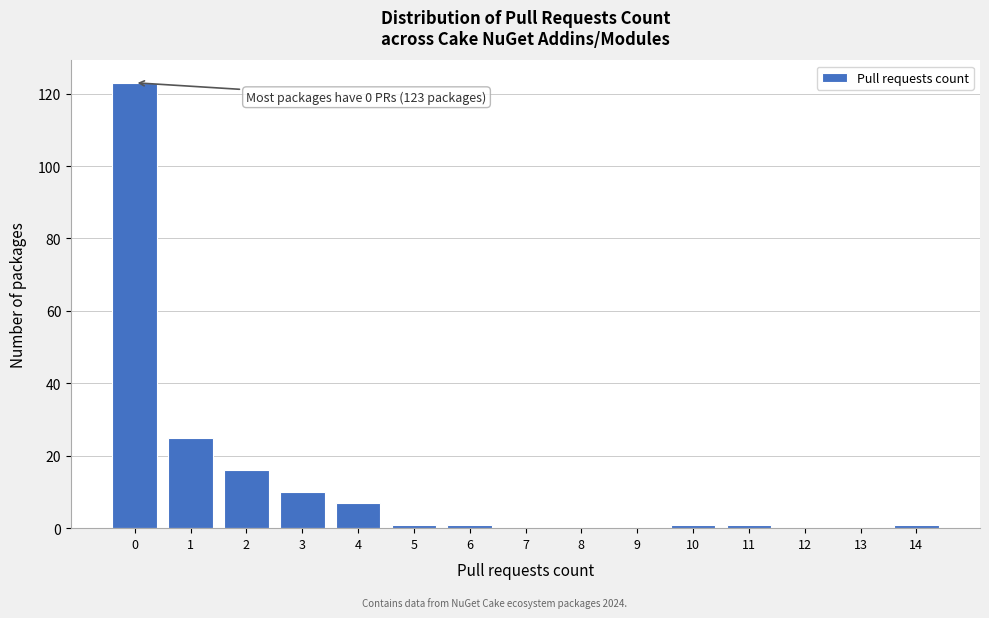

Reading right to left, list all the values displayed in this chart.

14=1	13=0	12=0	11=1	10=1	9=0	8=0	7=0	6=1	5=1	4=7	3=10	2=16	1=25	0=123